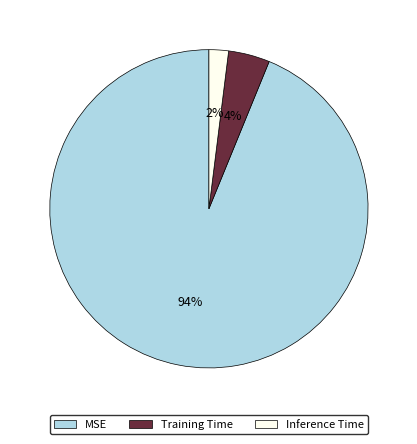

To the nearest percent, what is the difference between the MSE and Inference Time slice percentages?

92%